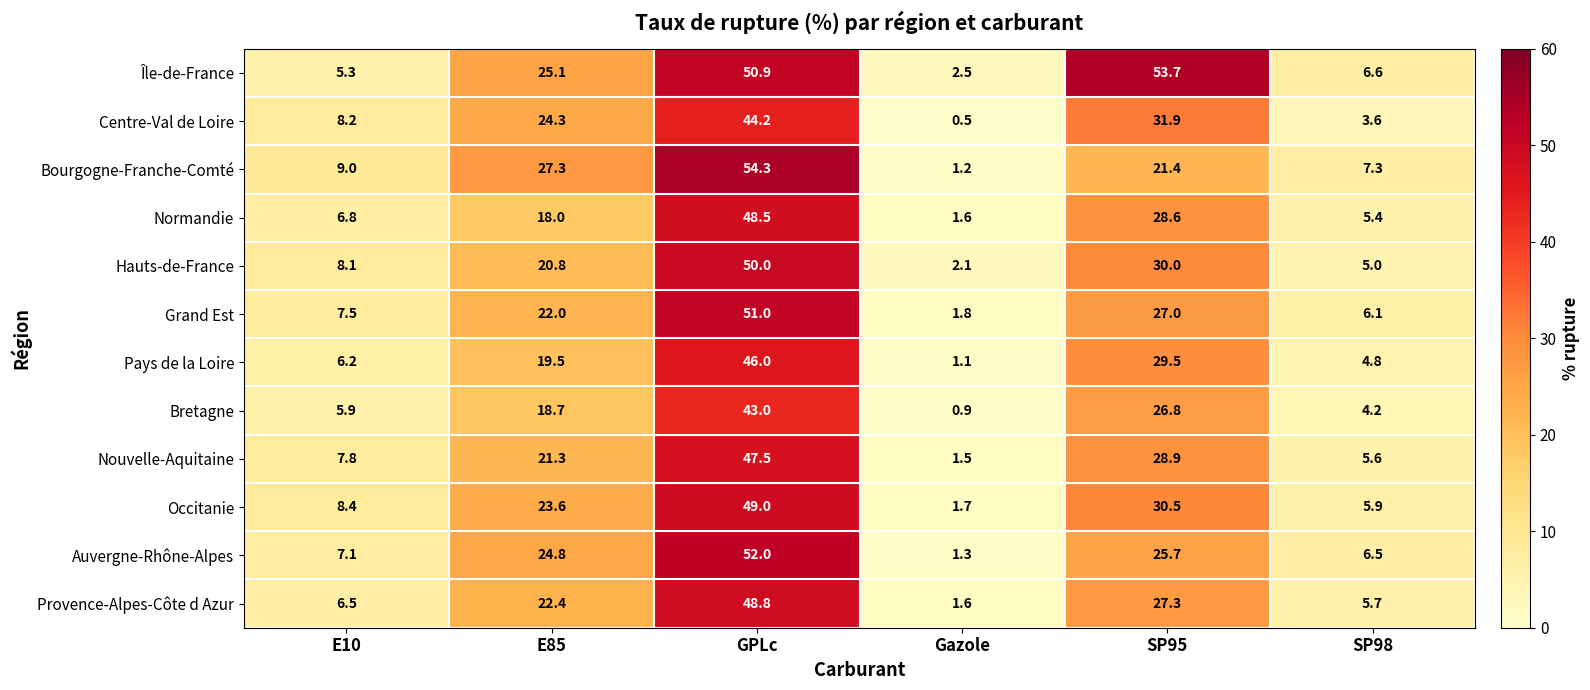

How many distinct data groups are displayed?

12